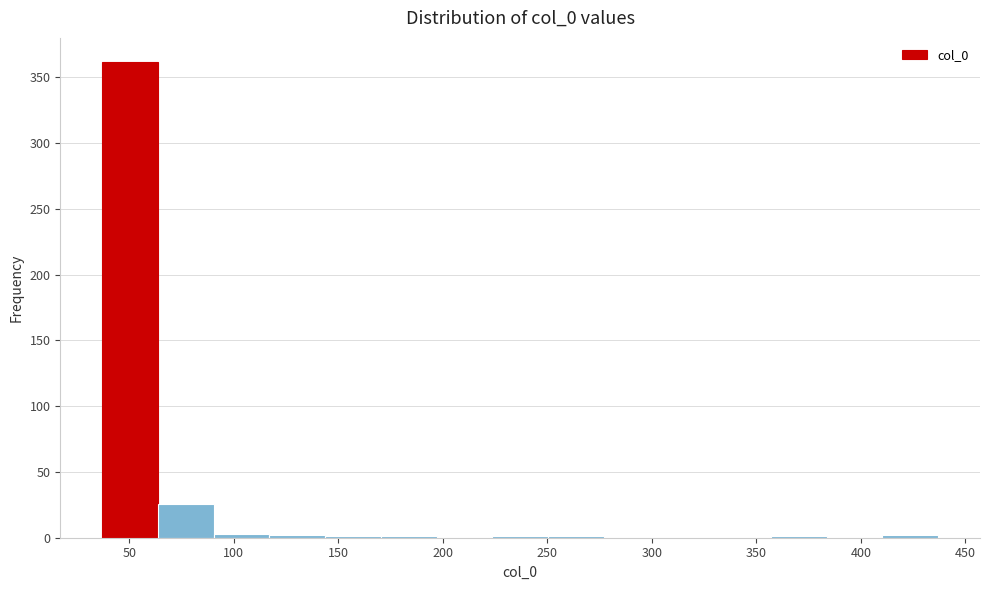

What is the height of the bar covering 35 to 65 on the x-axis? Neither the bar edges nor the heights are printed on the chart, so give them approximately, as read against the axes.

360